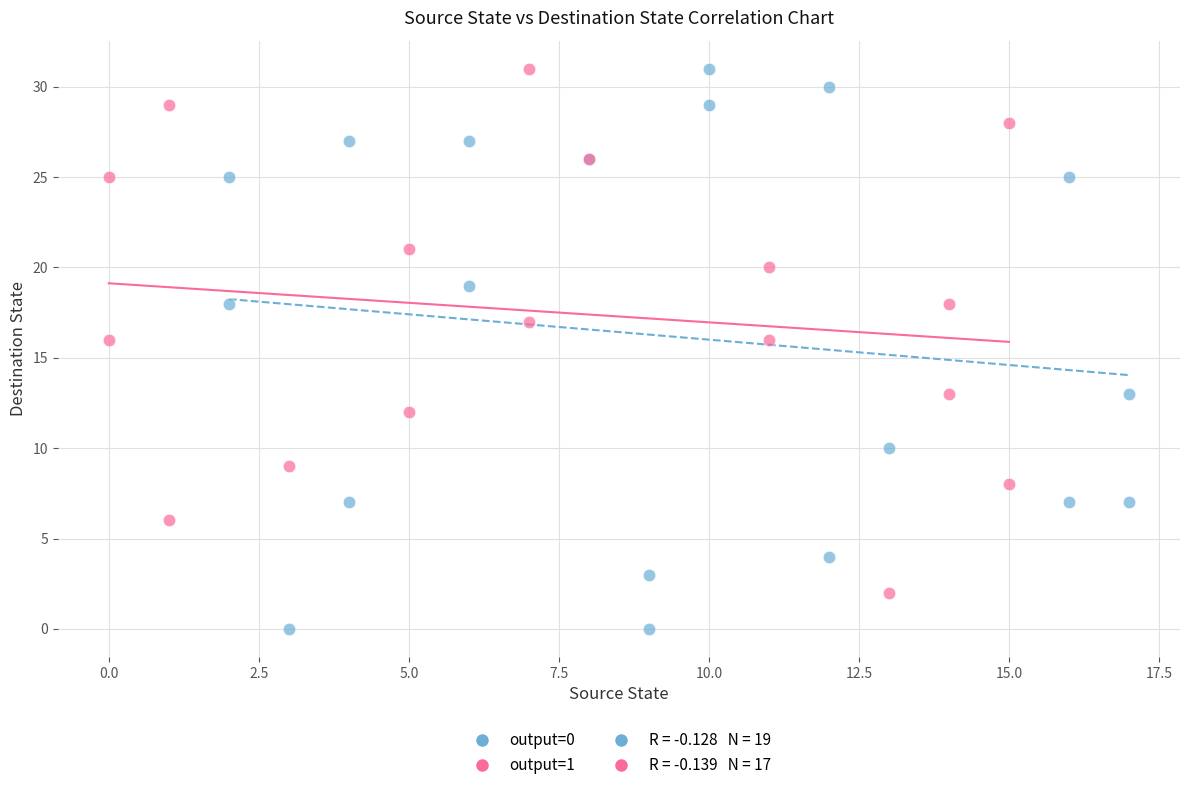

Which series has the widest spread of Y values?

output=0